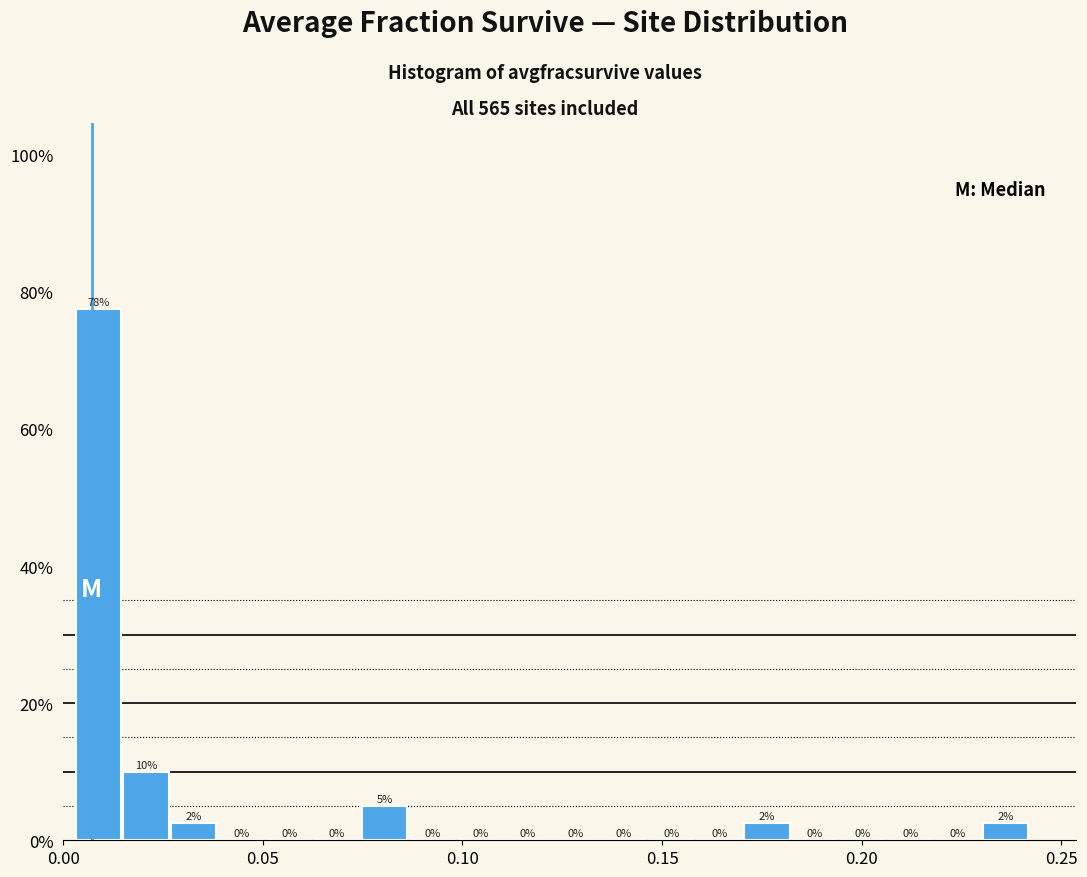

Read against the x-axis, roughly where is the centre of the tallest bar?

0.010